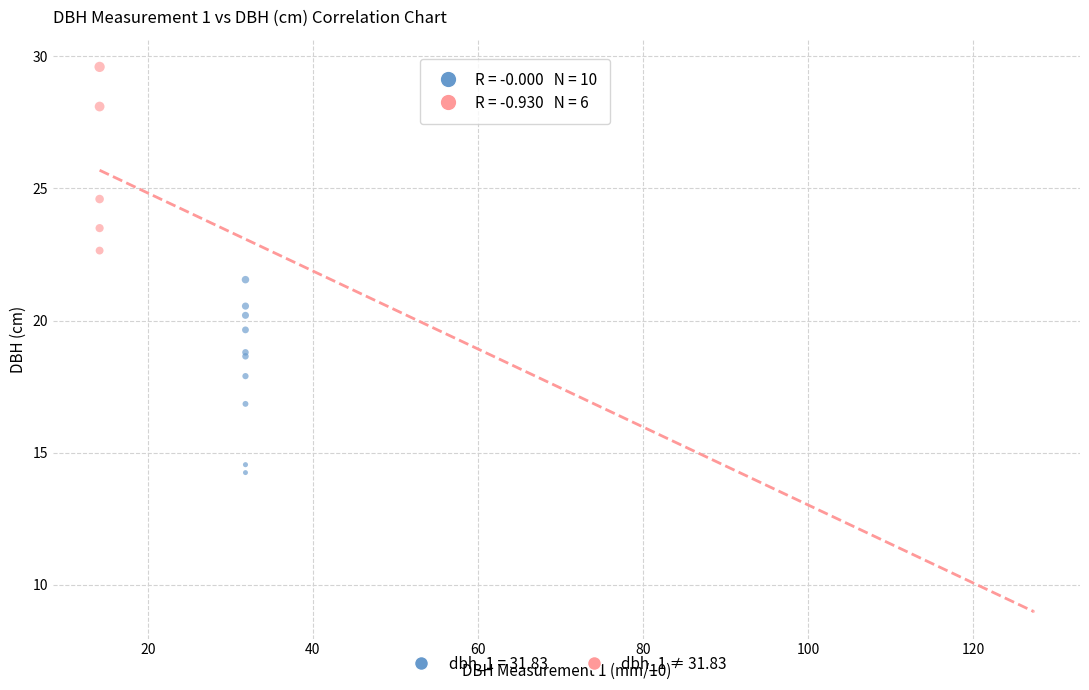

Which series has the largest Y range (max minus min)?

dbh_1 ≠ 31.83